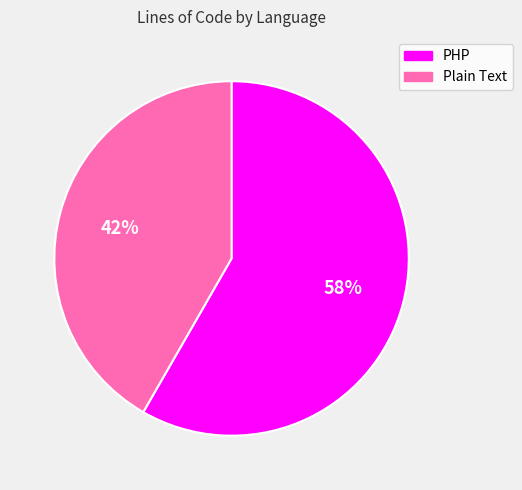

Rank the categories by value from highest to lowest.

PHP, Plain Text